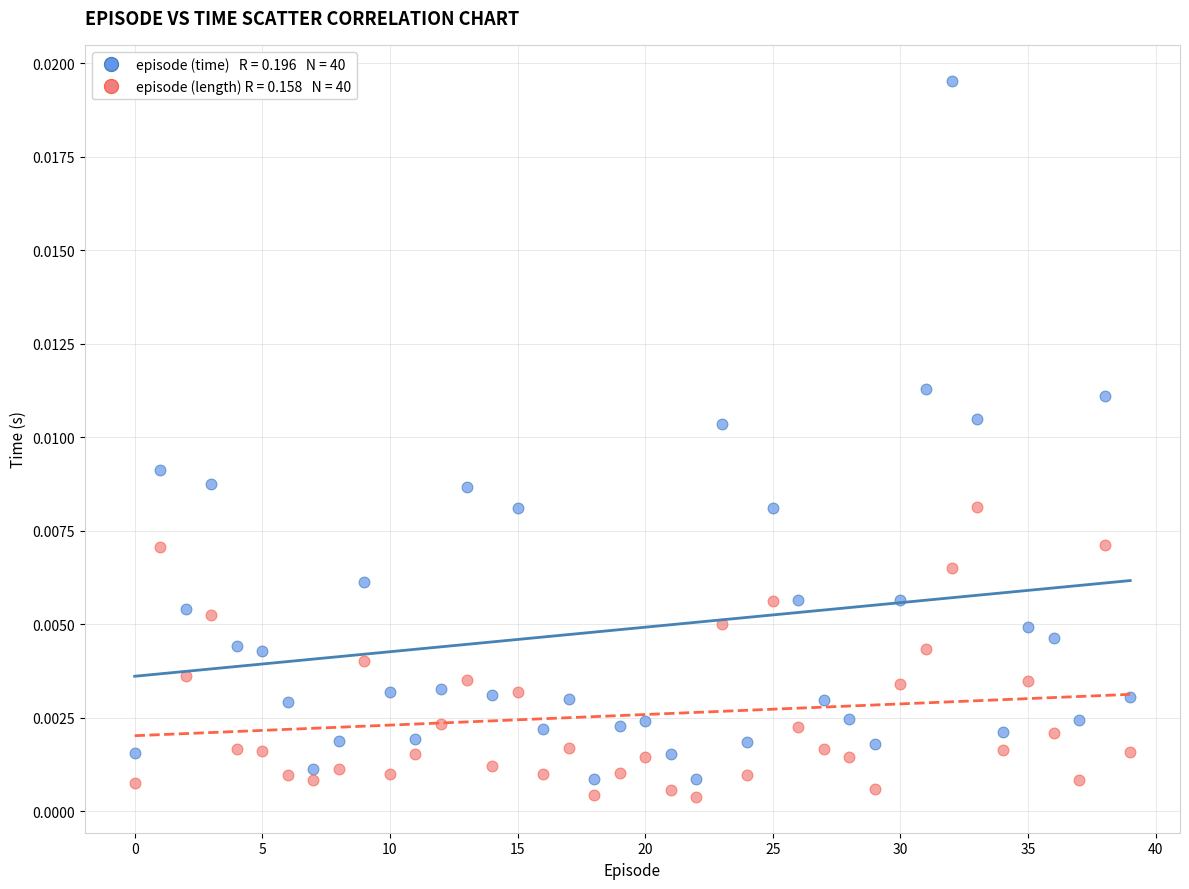

Count the number of points in this scatter plot.

80